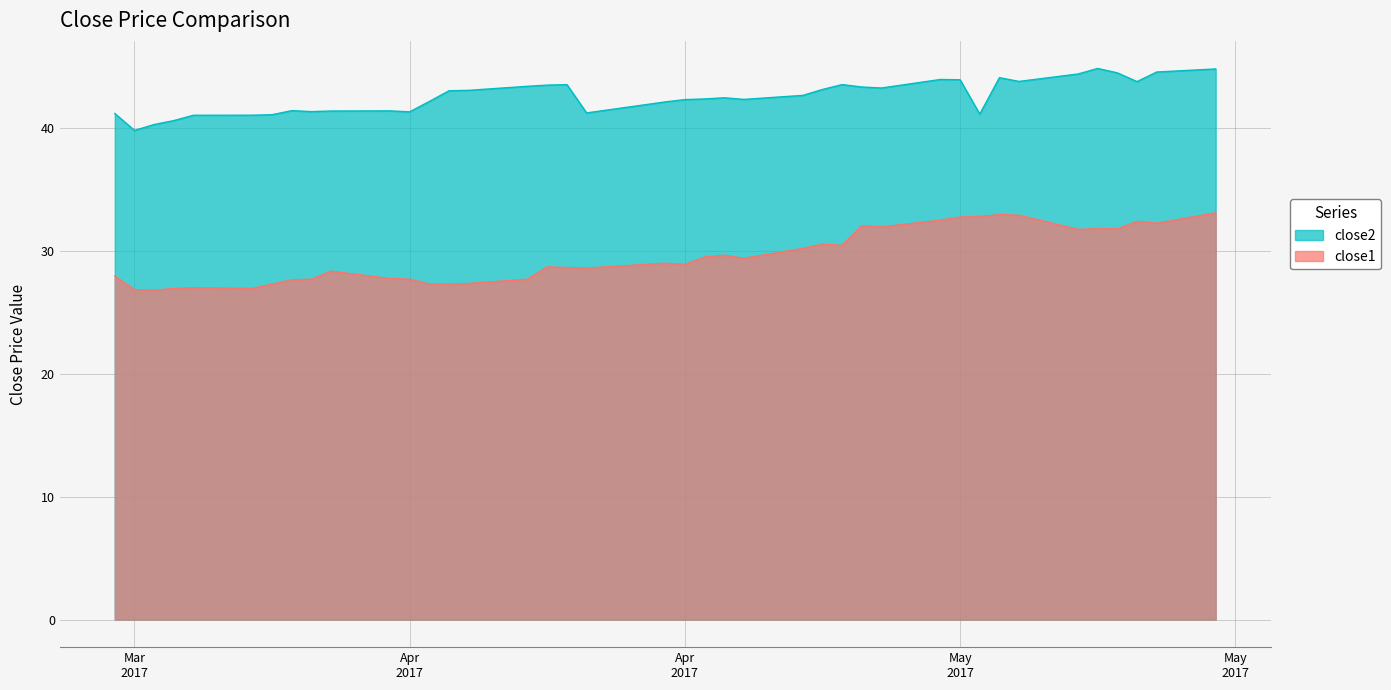

How many lines are shown in the chart?

2